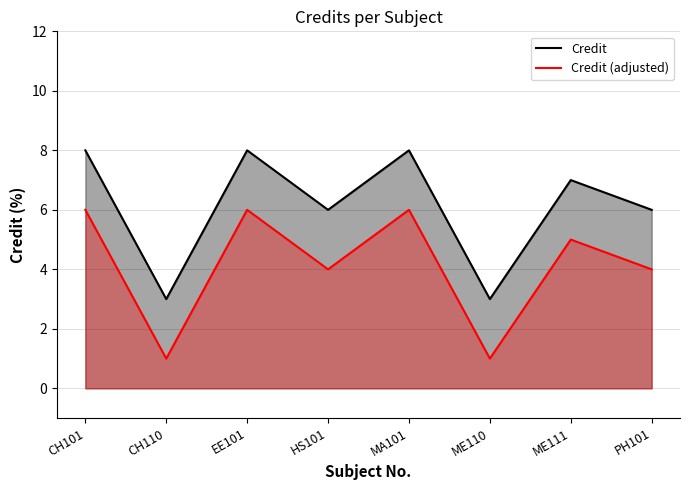

How many values exceed 7?

3